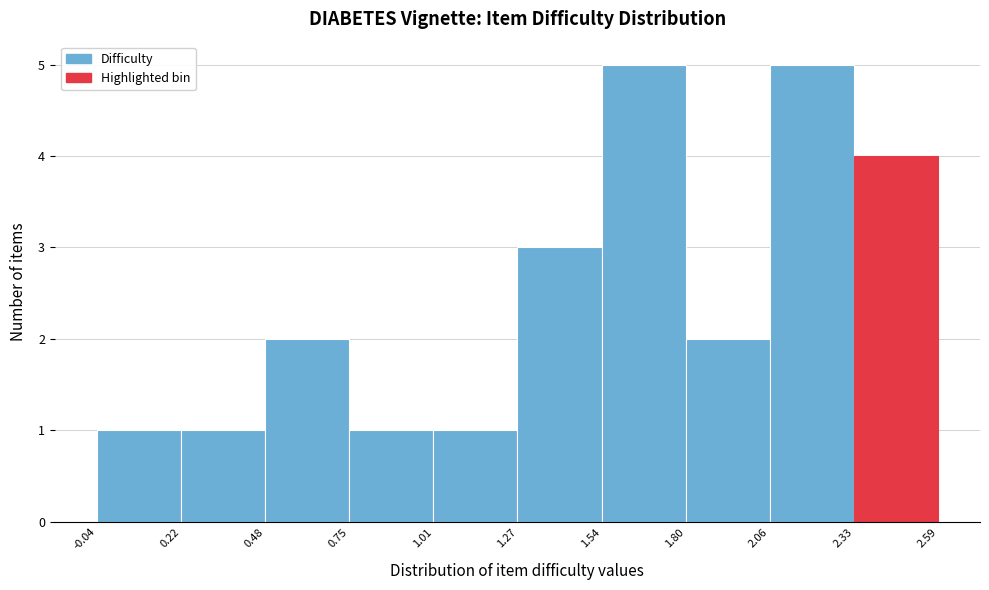

What is the height of the bar covering 0.48 to 0.75 on the x-axis? The values are not printed on the chart, so give them approximately, as read against the axis.

2